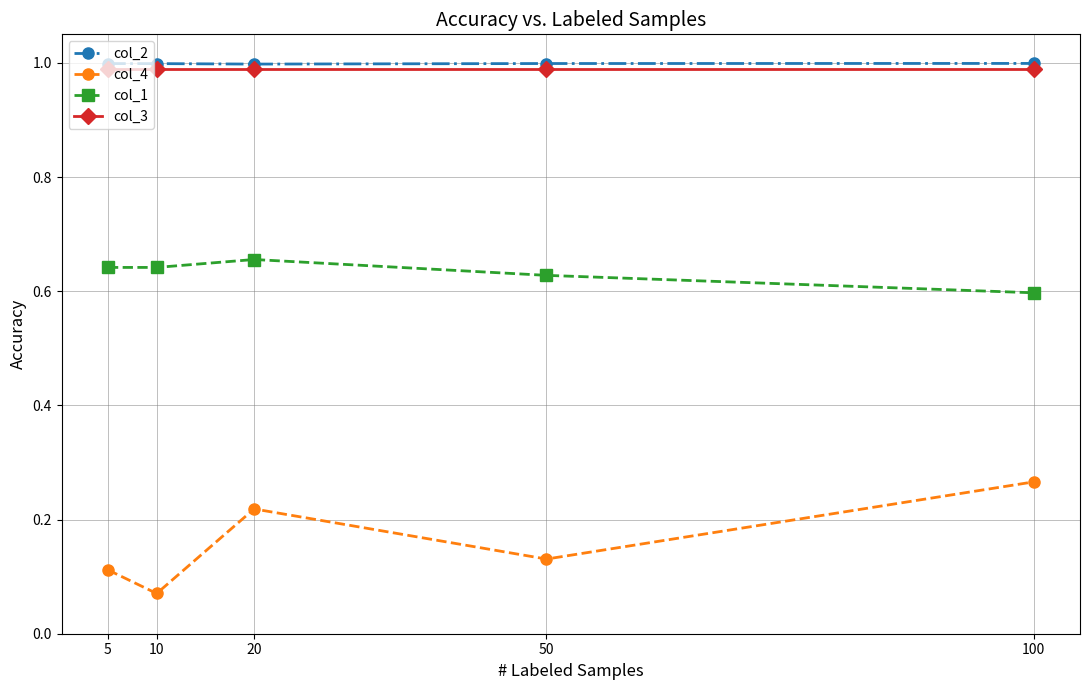

The value of col_1 at 100 is 1.0. True or false?

False